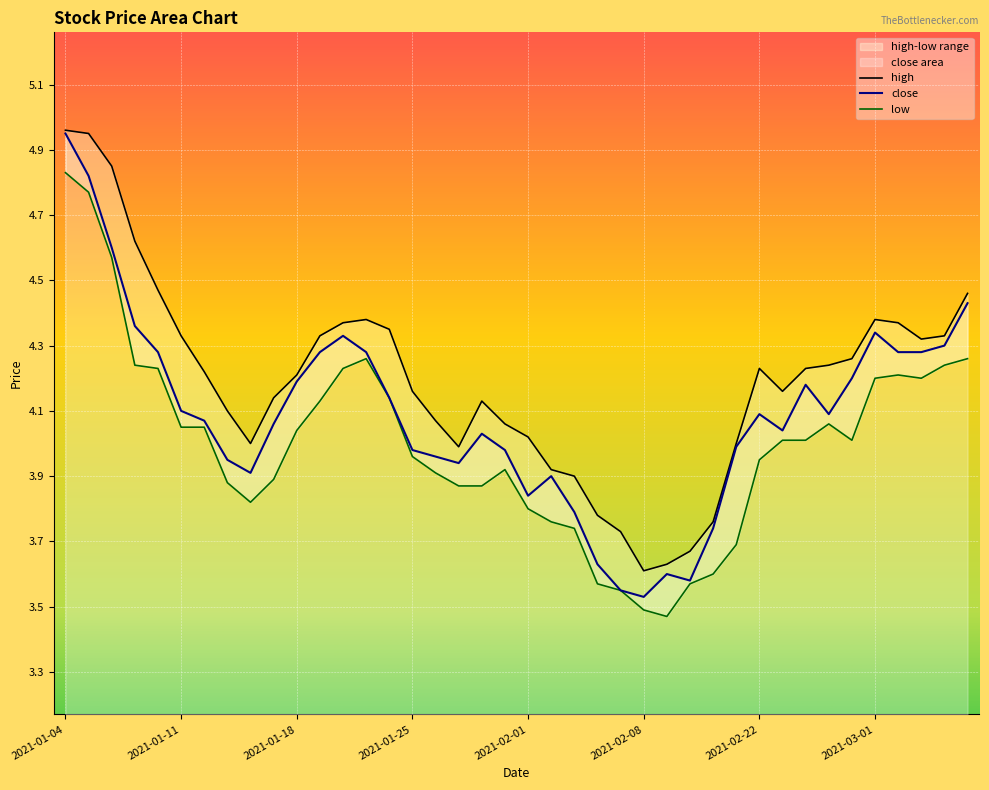

Which series has the largest range (max minus min)?

close